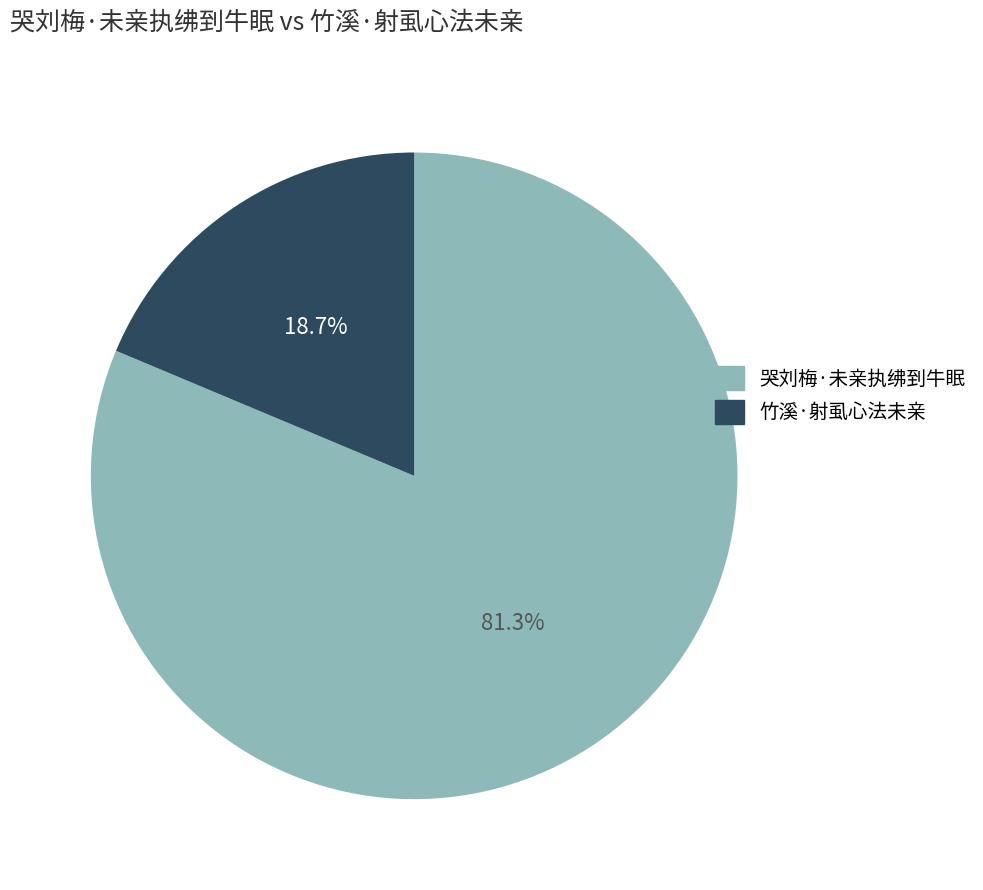

To the nearest percent, what is the difference between the largest and smallest slice percentages?

63%